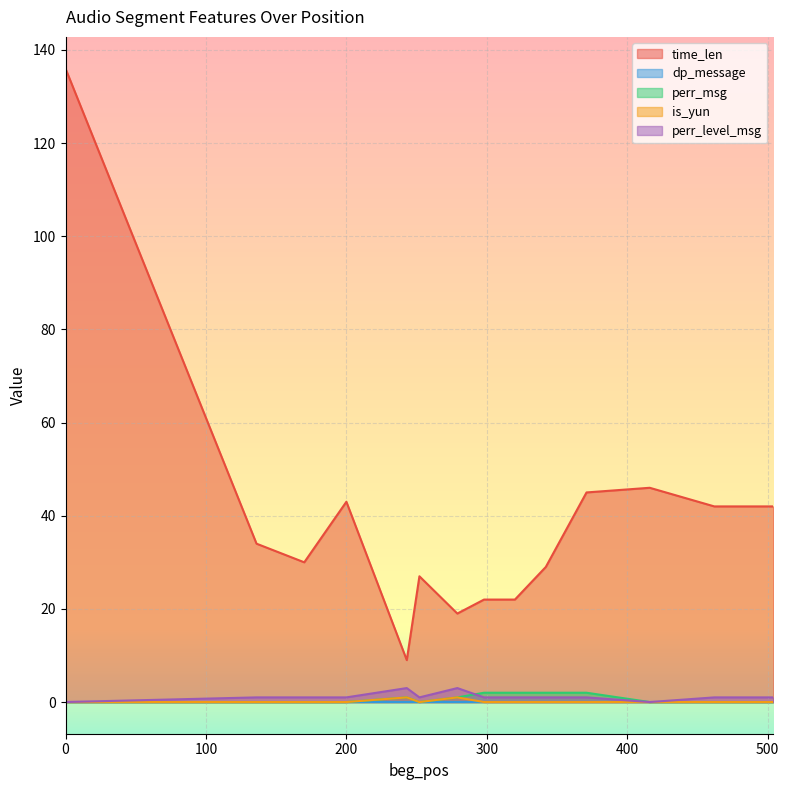

Between 342 and 462, which is larger?

462